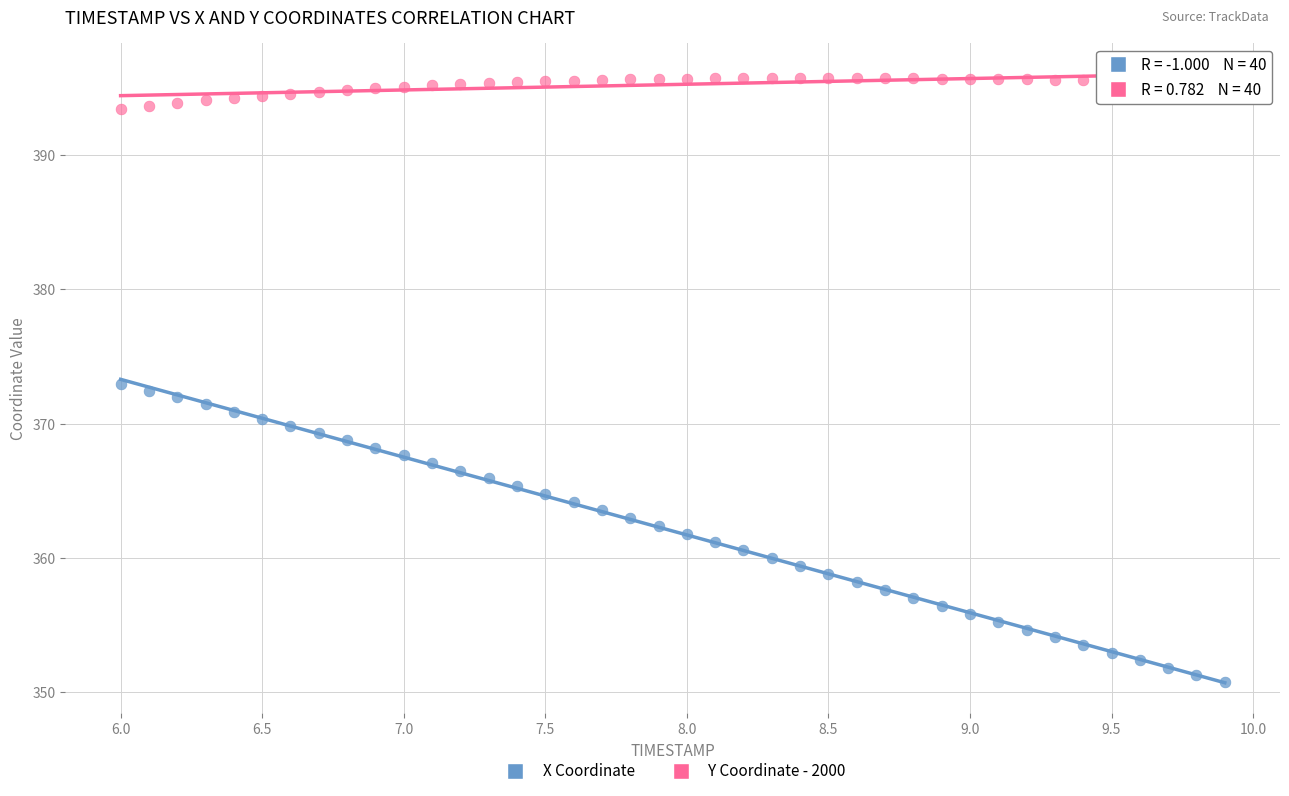

Across all data points, what is the range of X values (max minus min)?

3.9